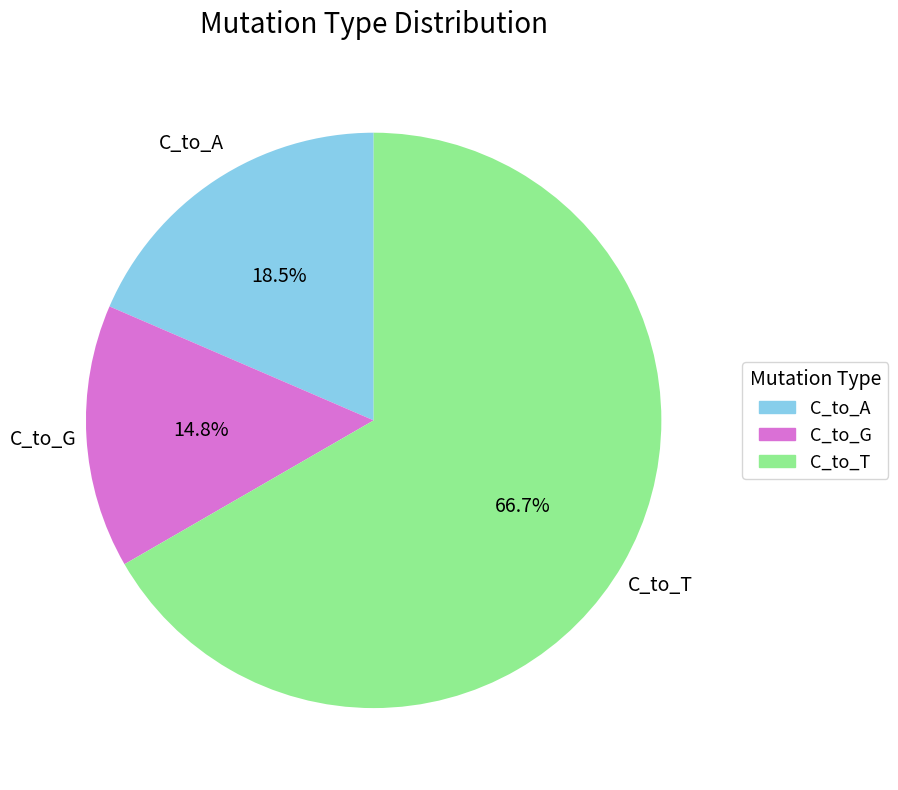

What percentage is the C_to_G slice, to the nearest percent?

15%